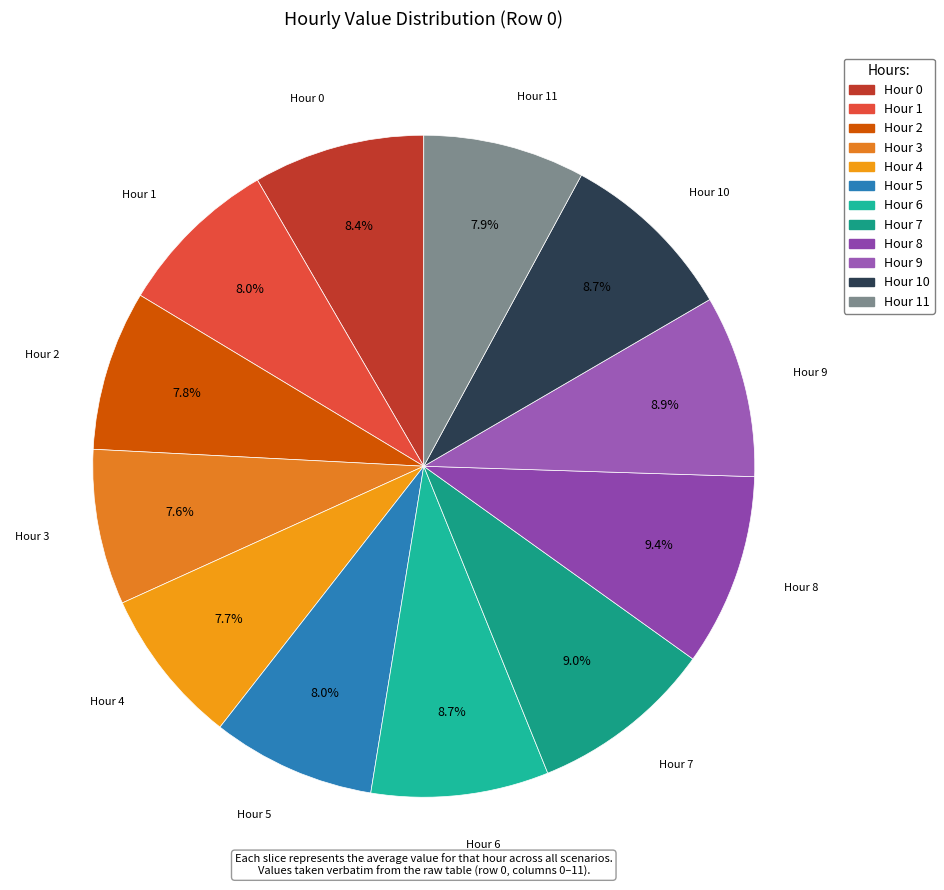

How many segments does this pie chart have?

12